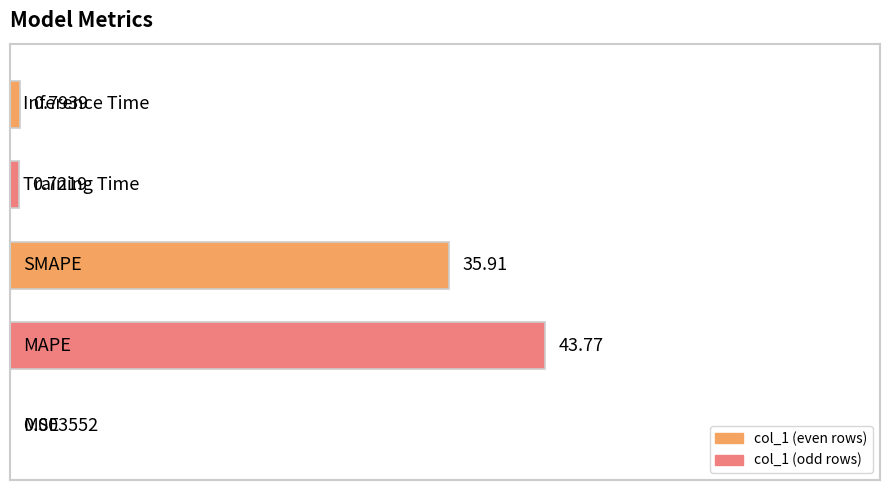

What is the sum of all values?

81.2